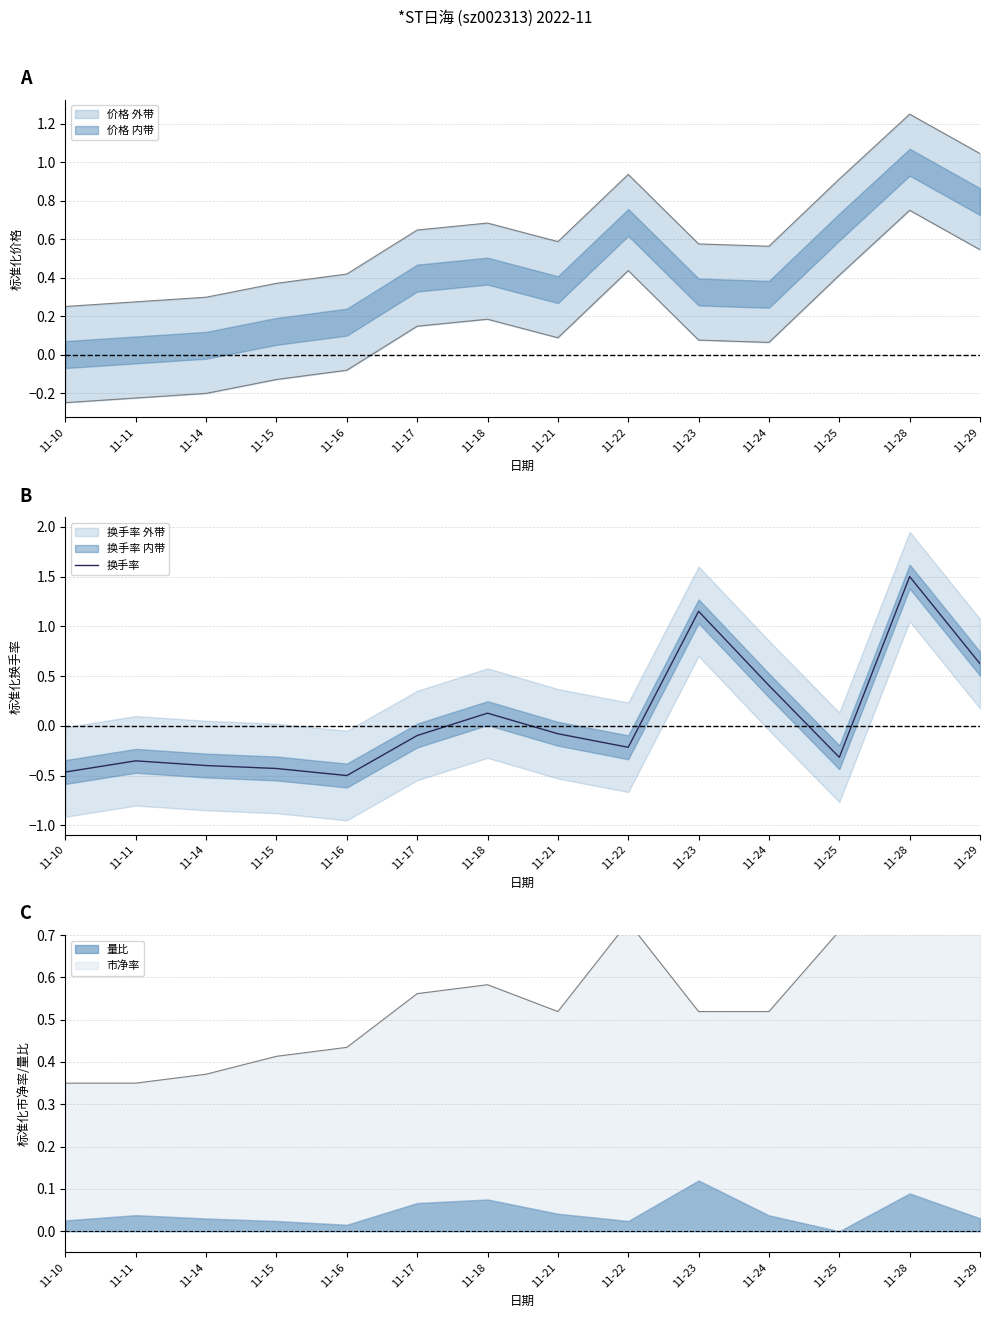

What is the value of the 12th point from the left?

-0.3